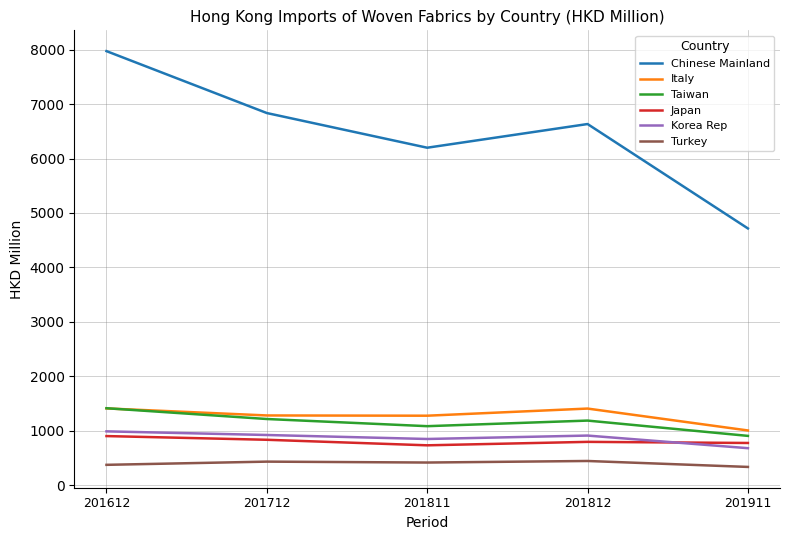

What is the average value of the Italy series?

1276.5